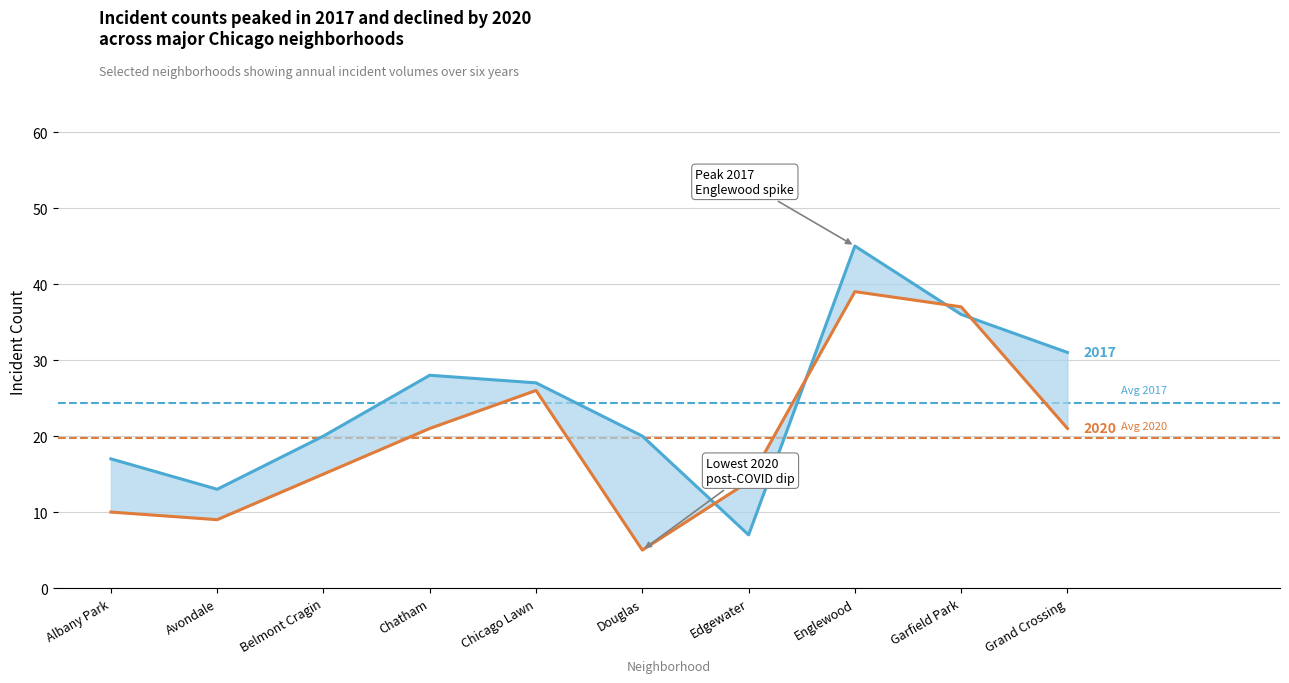

Which category has the highest value in the Avg 2020 (19.7) series?

Albany Park